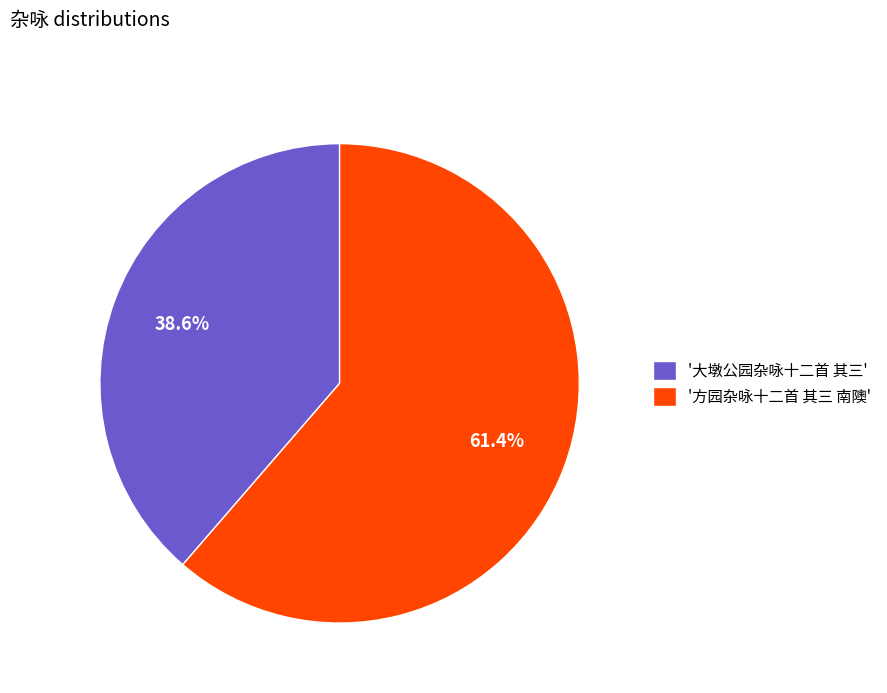

How much of the chart is everything except '大墩公园杂咏十二首 其三'?

61.4%